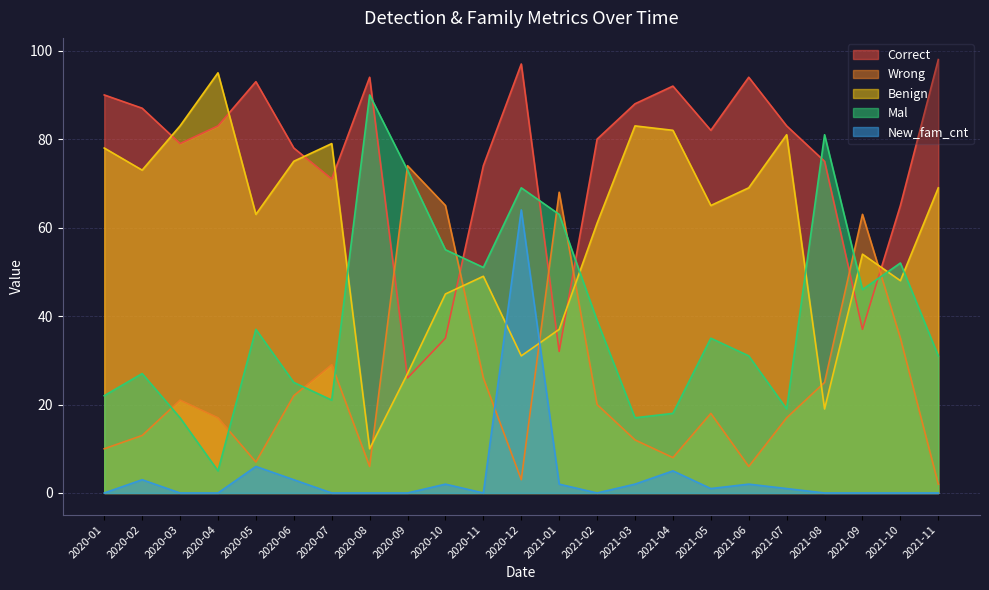

What is the value of the Wrong point at the 15th from the left?

12